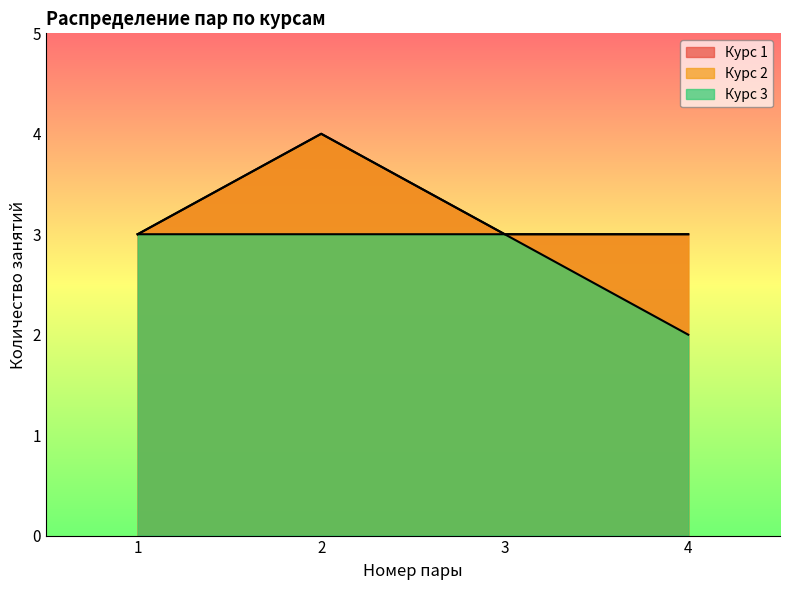

Between 4 and 1, which is larger?

4